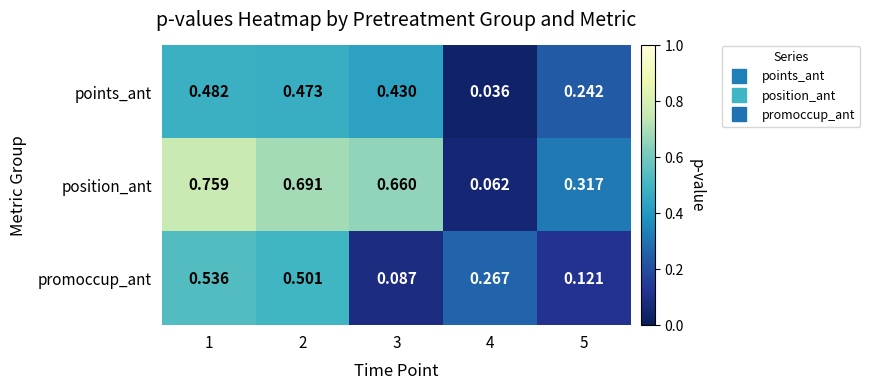

Rank the series by their average value, from lowest to highest.

promoccup_ant, points_ant, position_ant